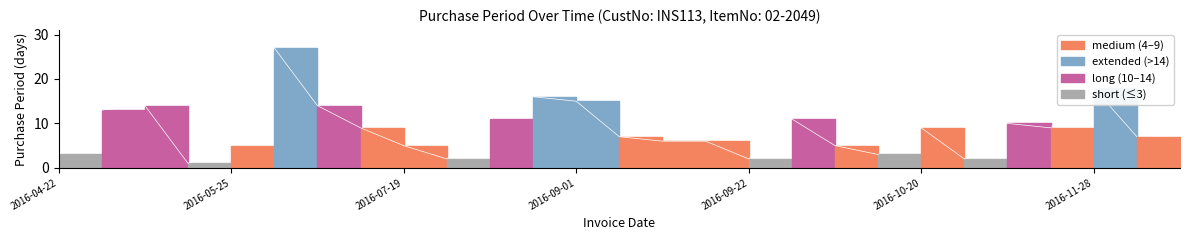

What is the difference between the maximum and minimum values?

26